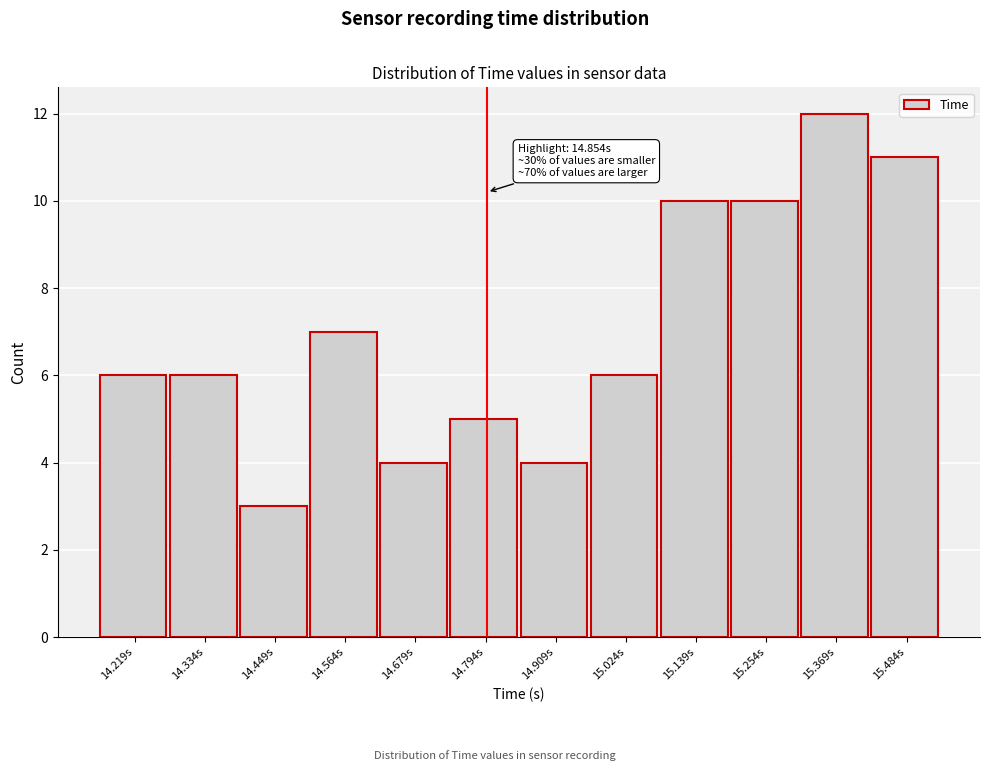

Reading left to right, what are all the values shown in this chart?

6	6	3	7	4	5	4	6	10	10	12	11